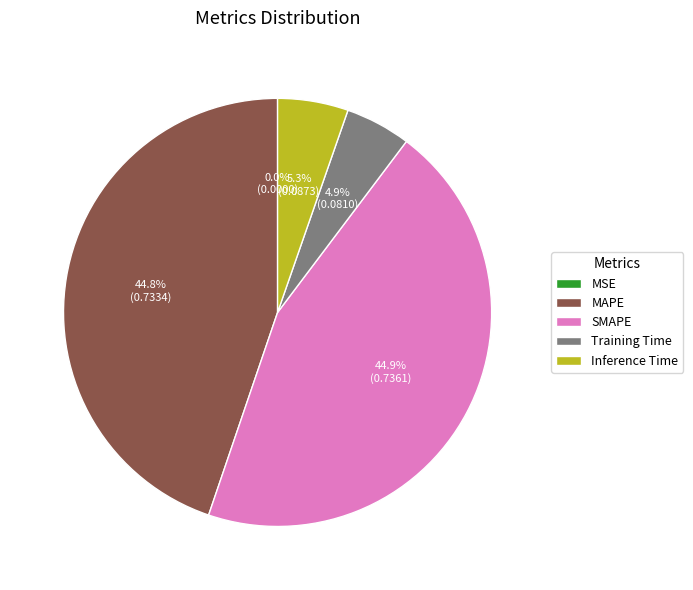

Is there any slice that represents more than half of the pie?

No